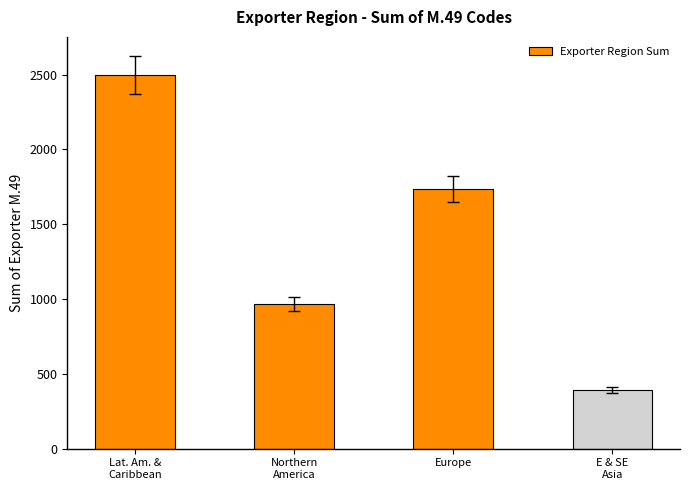

Is it true that the value at E & SE
Asia is 652?

False